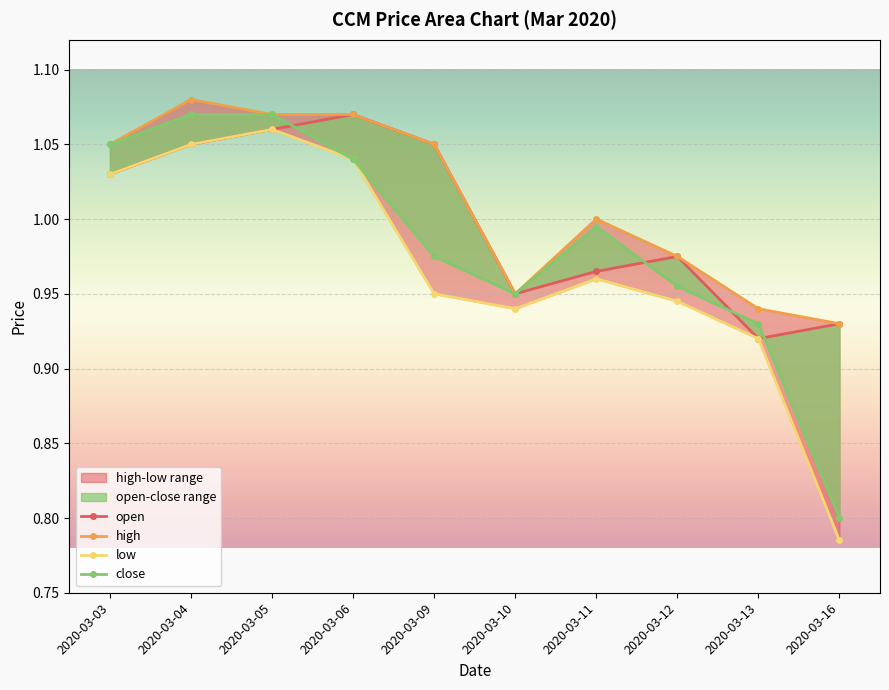

What are all the series names shown in the legend?

open, high, low, close